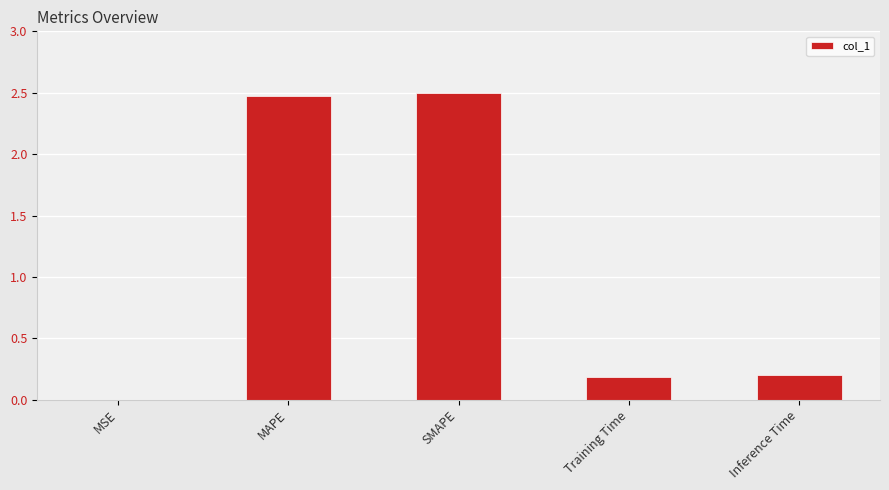

Is it true that the value at Inference Time is 0.1?

False